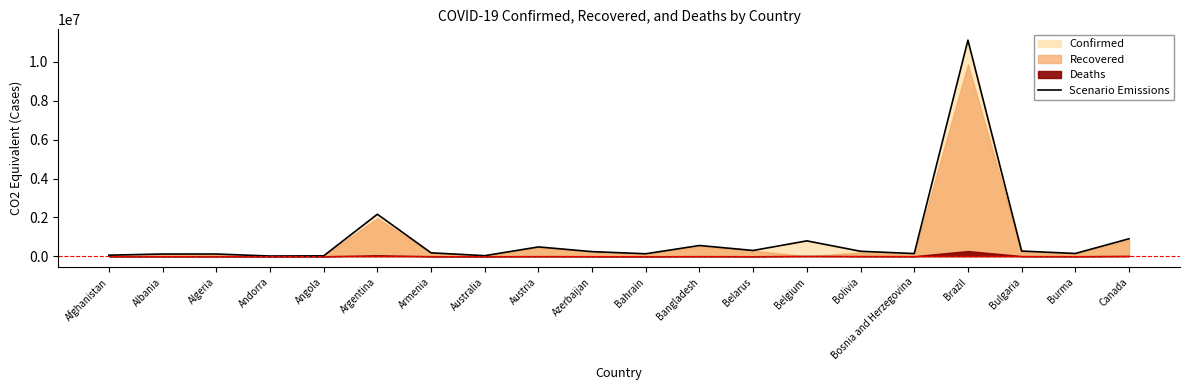

List the labels in order of value, largest first.

Brazil, Argentina, Canada, Belgium, Bangladesh, Austria, Belarus, Bulgaria, Bolivia, Azerbaijan, Armenia, Burma, Bosnia and Herzegovina, Bahrain, Algeria, Albania, Afghanistan, Australia, Angola, Andorra